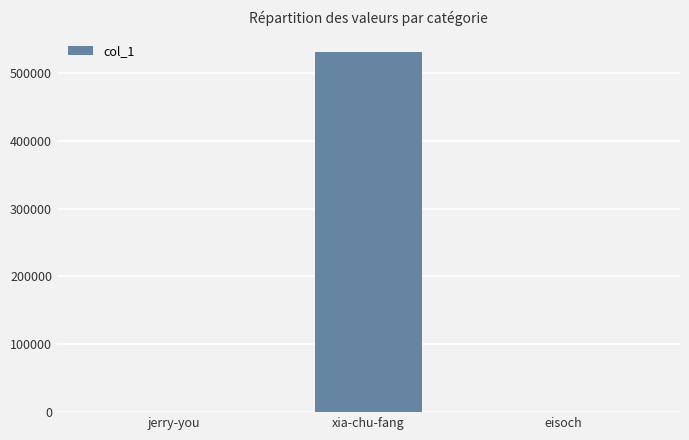

What is the average value?

177392